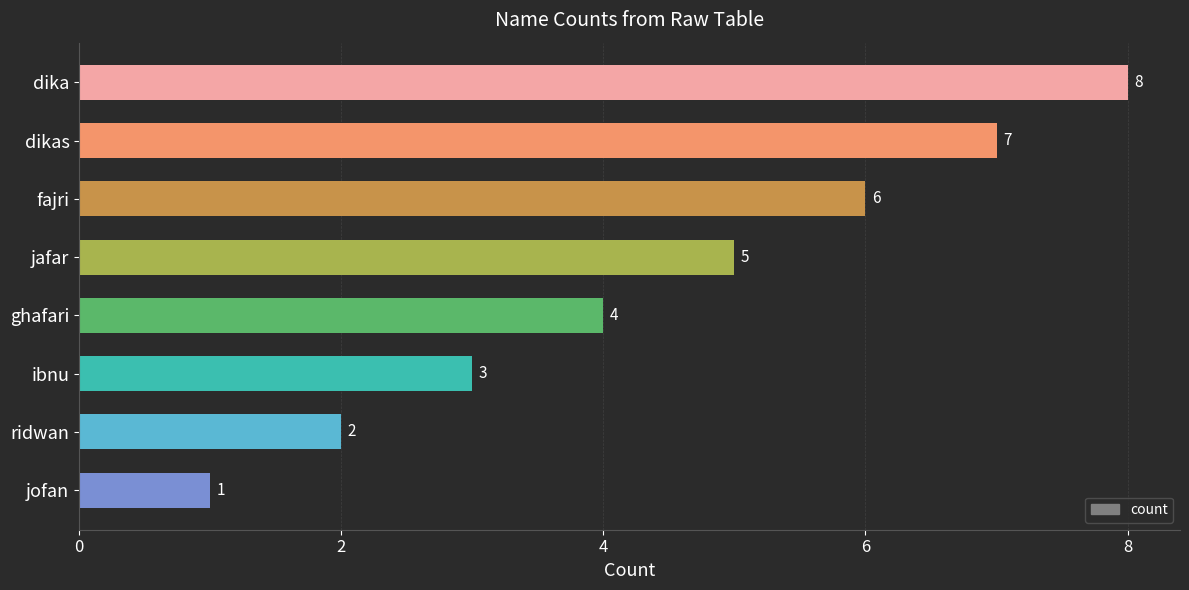

Count the number of categories in the chart.

8